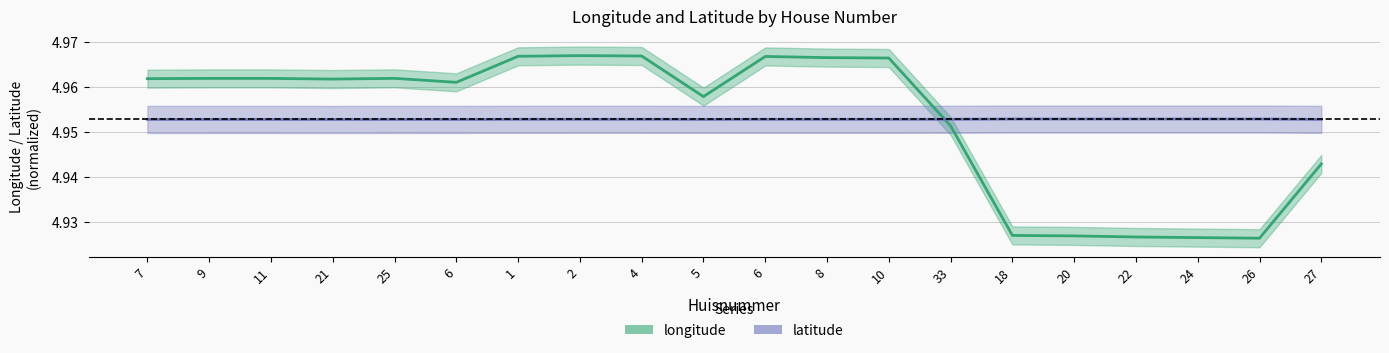

Is this an area chart (filled region under the line)?

No